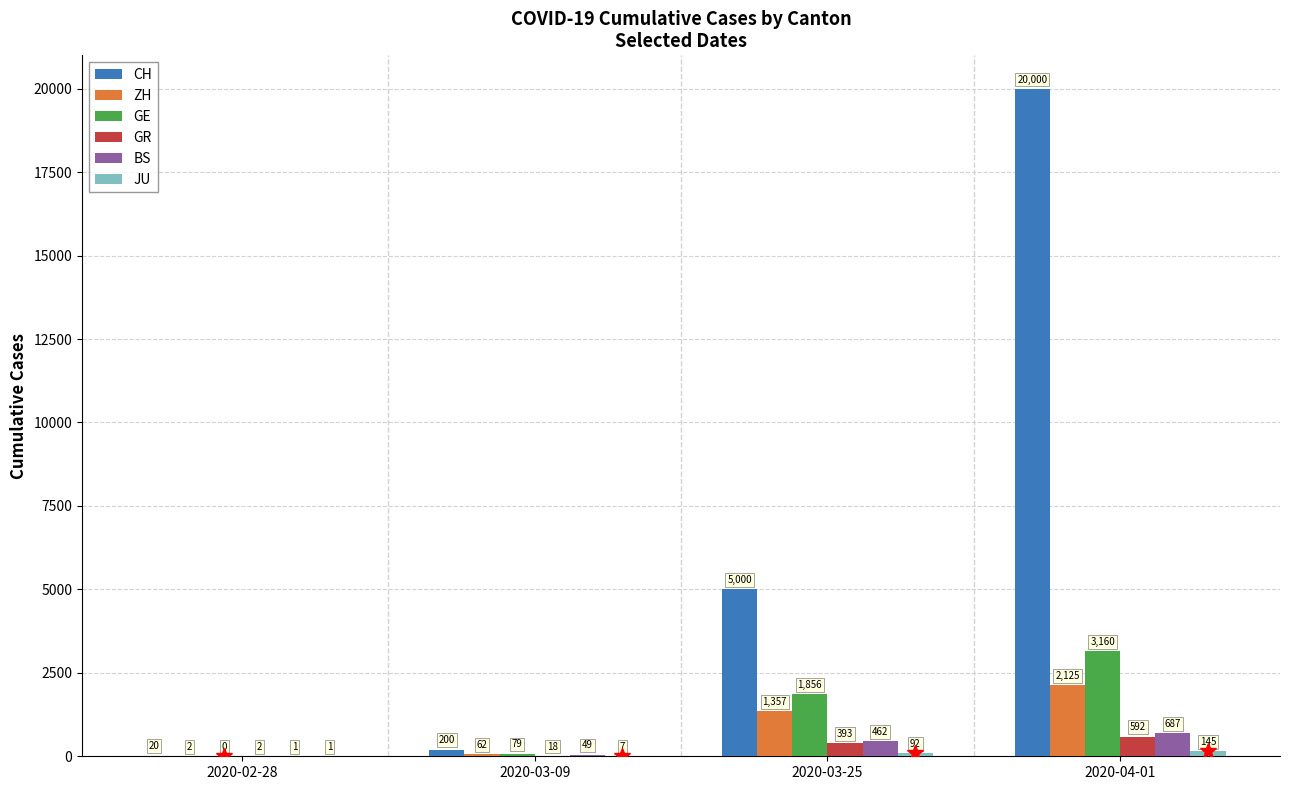

Where is BS nearest to the value 344?

2020-03-25